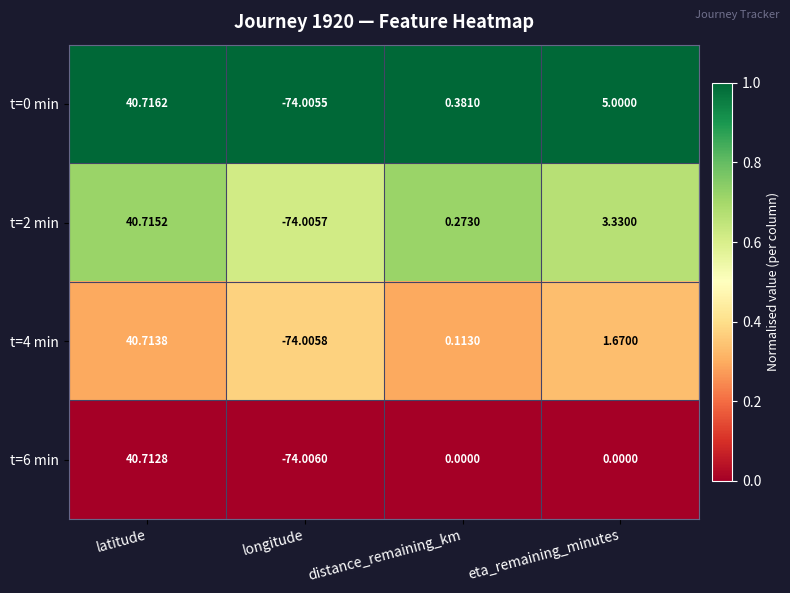

At which label does t=0 min first exceed 5?

latitude